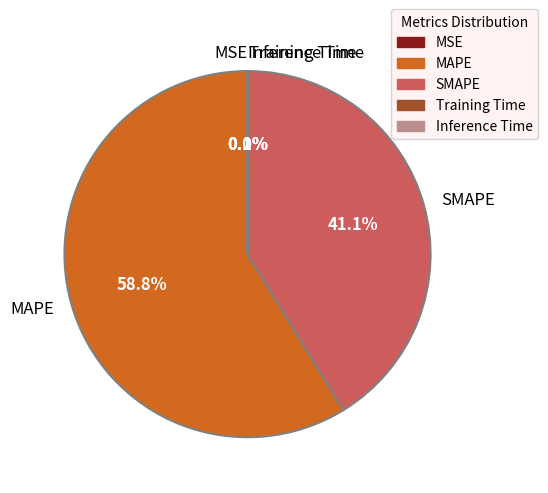

What portion of the pie excludes SMAPE?

58.9%